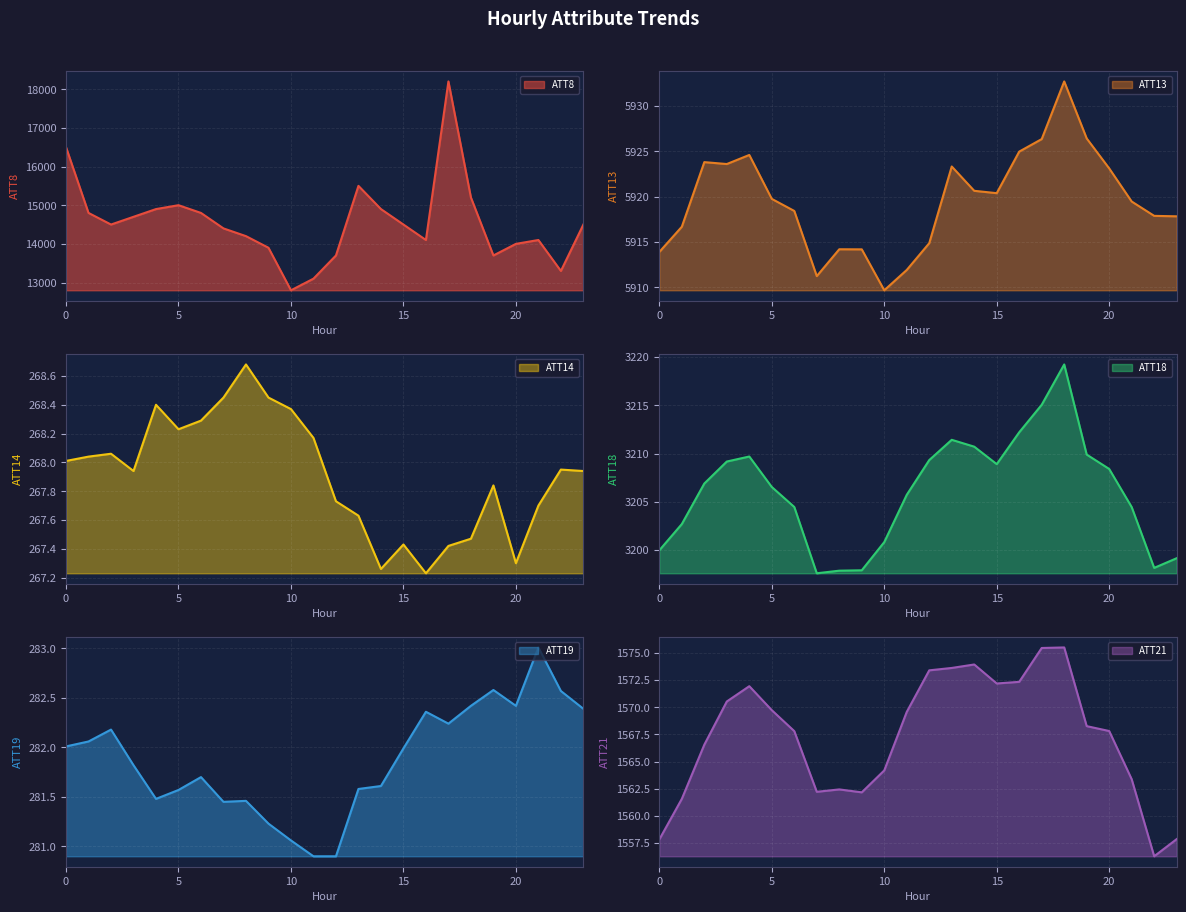

The ATT18 series shows 5488.2 at 14. True or false?

False